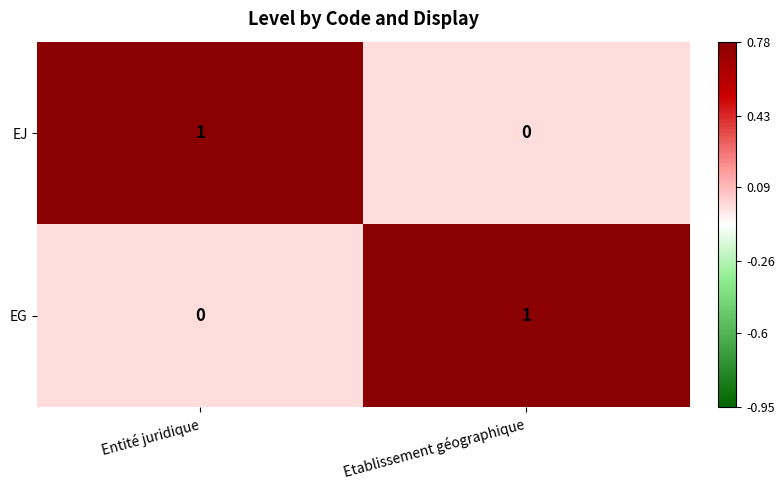

The value of EJ at Entité juridique is 1. True or false?

True